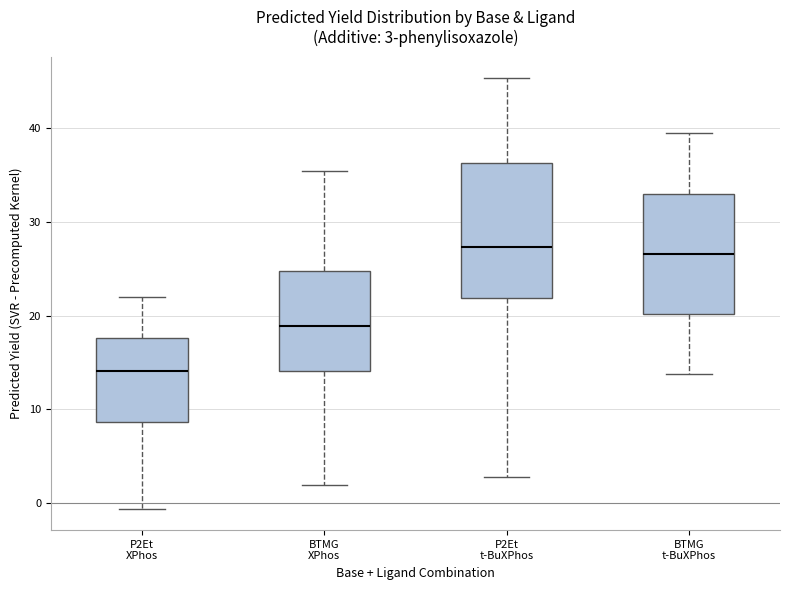

Which box is the tallest, from its lower edge to its upper edge?

P2Et t-BuXPhos